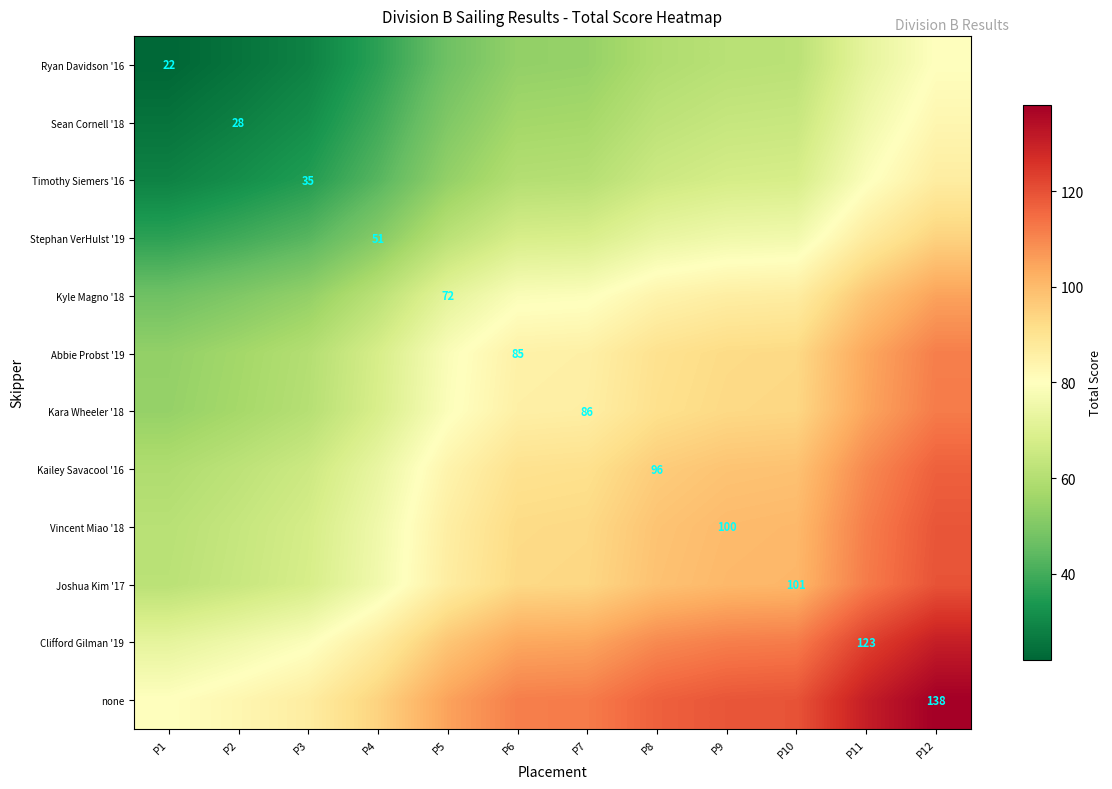

The Ryan Davidson '16 series shows 12.3 at P2. True or false?

False